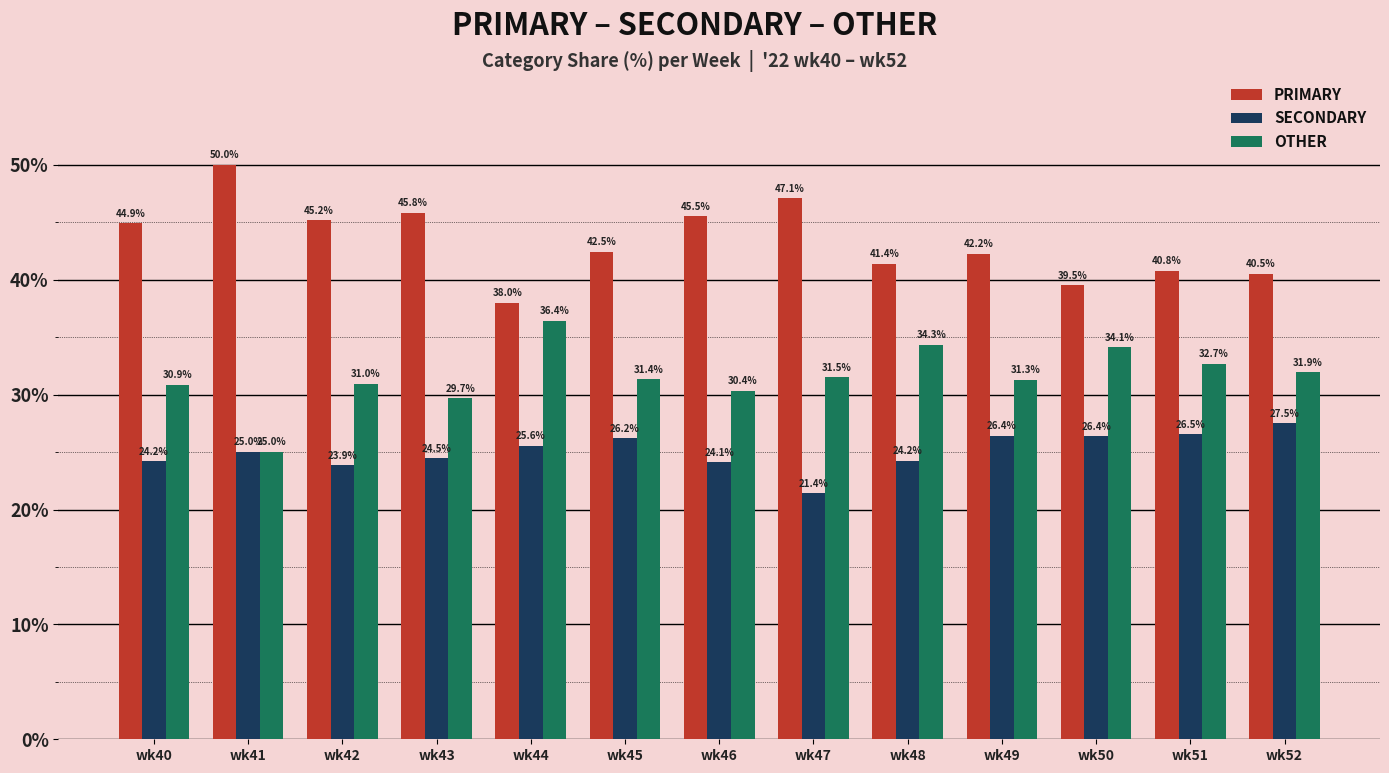

What is the total value across all series at wk51?

100.0